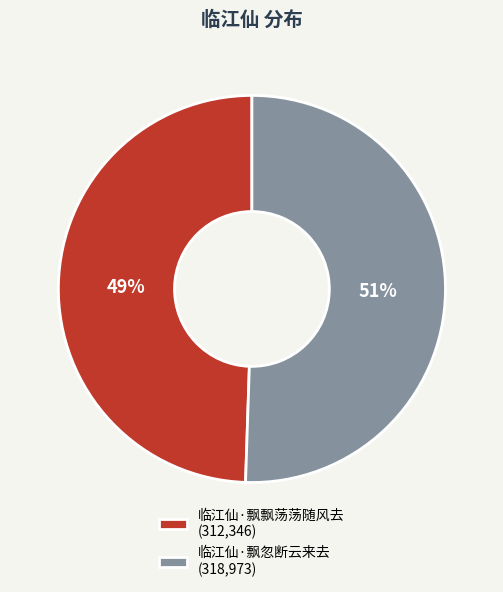

Is it true that 临江仙·飘忽断云来去 is 51% of the pie?

True